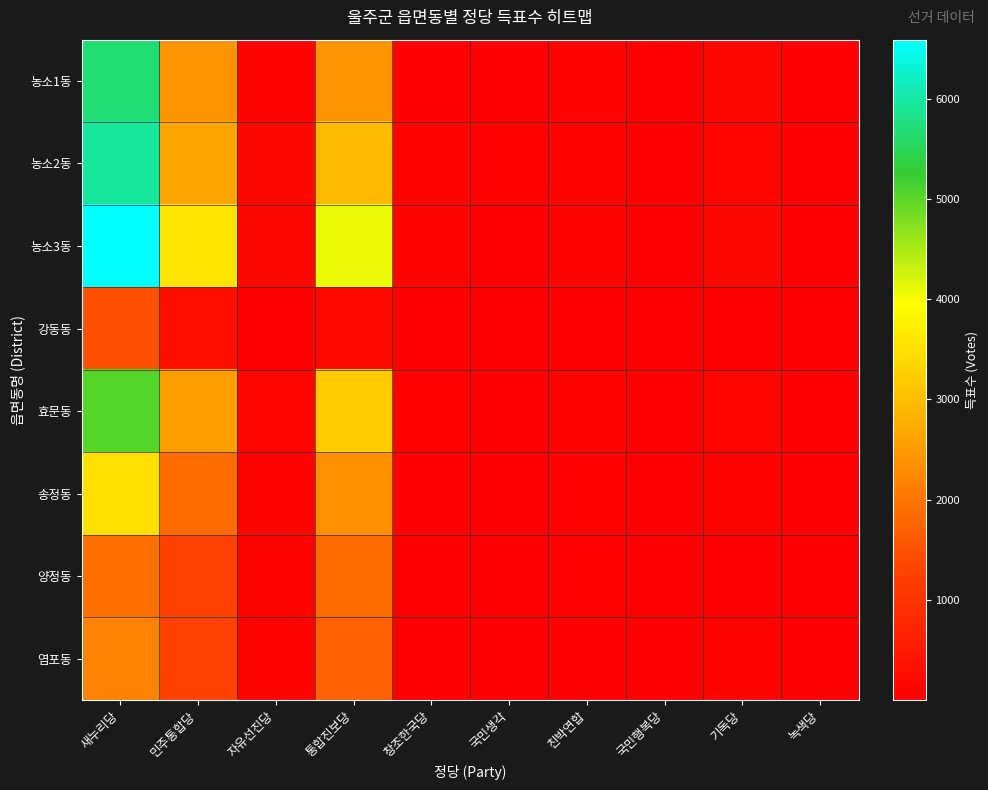

Reading left to right, extract all data points from this chart.

농소1동: 새누리당=5694	민주통합당=2424	자유선진당=114	통합진보당=2411	창조한국당=30	국민생각=35	친박연합=90	국민행복당=12	기독당=168	녹색당=29
농소2동: 새누리당=5951	민주통합당=2632	자유선진당=178	통합진보당=2972	창조한국당=71	국민생각=41	친박연합=91	국민행복당=14	기독당=124	녹색당=34
농소3동: 새누리당=6587	민주통합당=3551	자유선진당=168	통합진보당=4089	창조한국당=84	국민생각=31	친박연합=101	국민행복당=18	기독당=167	녹색당=38
강동동: 새누리당=1462	민주통합당=281	자유선진당=22	통합진보당=197	창조한국당=6	국민생각=10	친박연합=15	국민행복당=2	기독당=3	녹색당=6
효문동: 새누리당=5053	민주통합당=2537	자유선진당=121	통합진보당=3198	창조한국당=52	국민생각=23	친박연합=90	국민행복당=11	기독당=127	녹색당=34
송정동: 새누리당=3488	민주통합당=1846	자유선진당=96	통합진보당=2357	창조한국당=38	국민생각=20	친박연합=52	국민행복당=6	기독당=69	녹색당=21
양정동: 새누리당=1931	민주통합당=1285	자유선진당=89	통합진보당=1847	창조한국당=17	국민생각=15	친박연합=41	국민행복당=7	기독당=33	녹색당=19
염포동: 새누리당=2183	민주통합당=1264	자유선진당=77	통합진보당=1720	창조한국당=20	국민생각=19	친박연합=34	국민행복당=6	기독당=74	녹색당=15